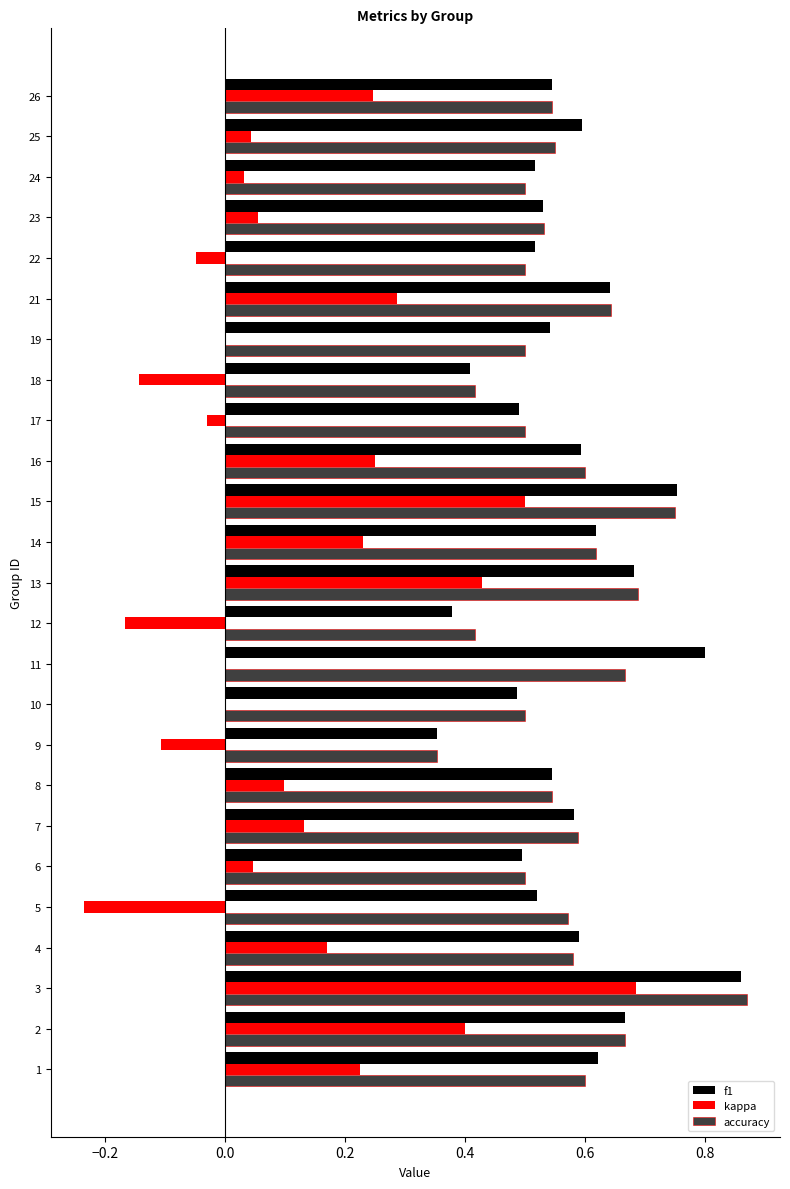

At how many categories does at least one series exceed 0?

25